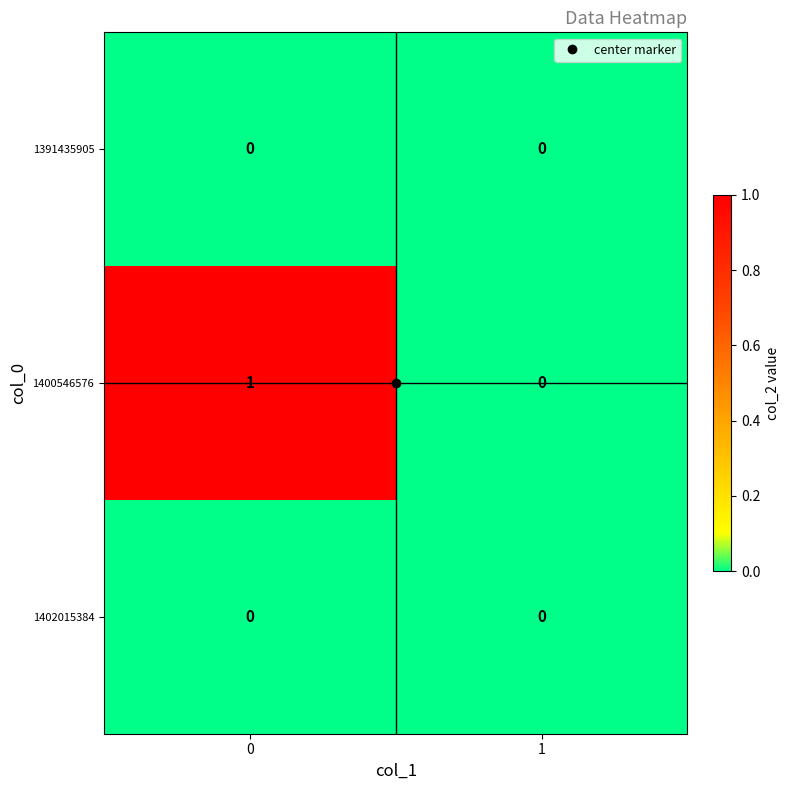

Which series has the largest total across all categories?

1400546576